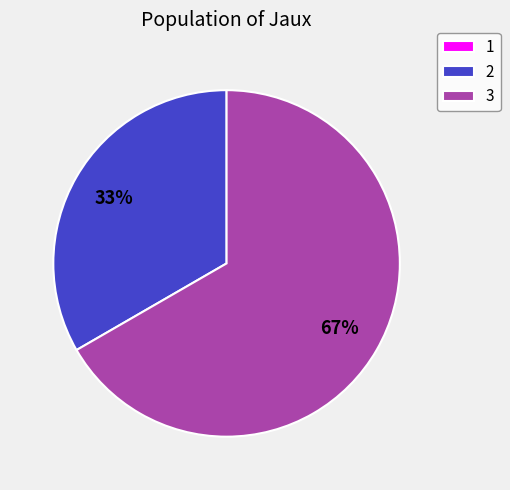

Does 3 represent more than half of the total?

Yes